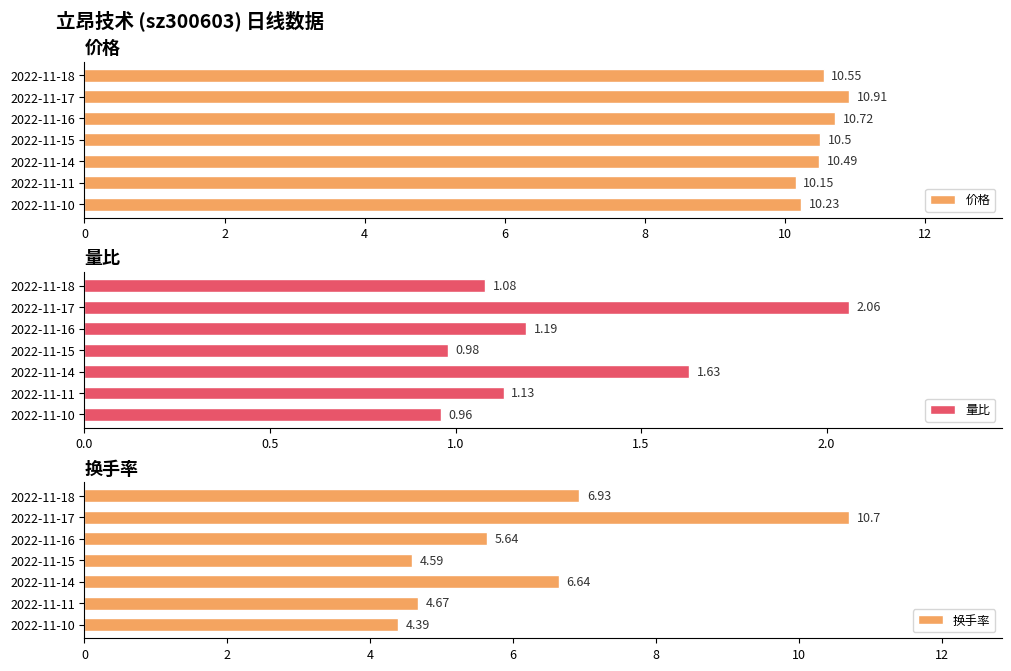

Reading left to right, what are all the values shown in this chart?

价格: 10.6	10.9	10.7	10.5	10.5	10.2	10.2
量比: 1.1	2.1	1.2	1.0	1.6	1.1	1.0
换手率: 6.9	10.7	5.6	4.6	6.6	4.7	4.4